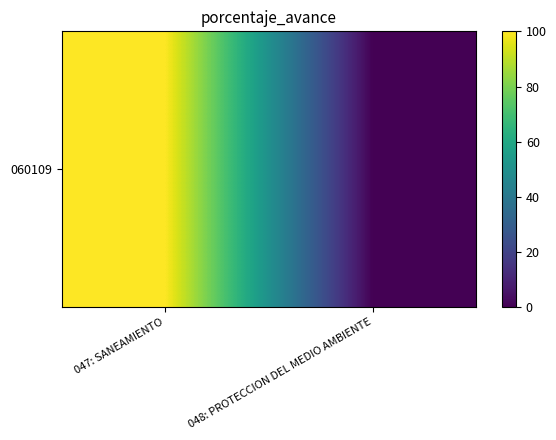

Is it true that the value at 048: PROTECCION DEL MEDIO AMBIENTE is -33?

False